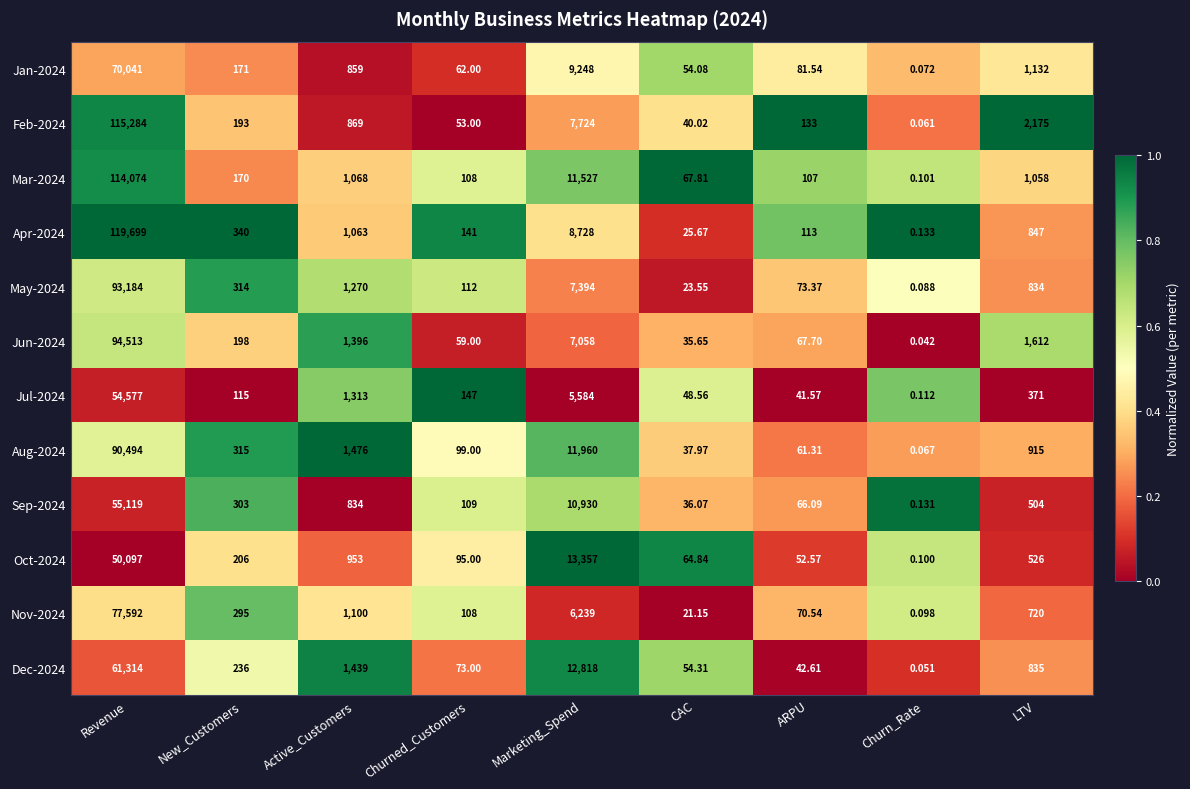

Which series has the largest total across all categories?

Apr-2024